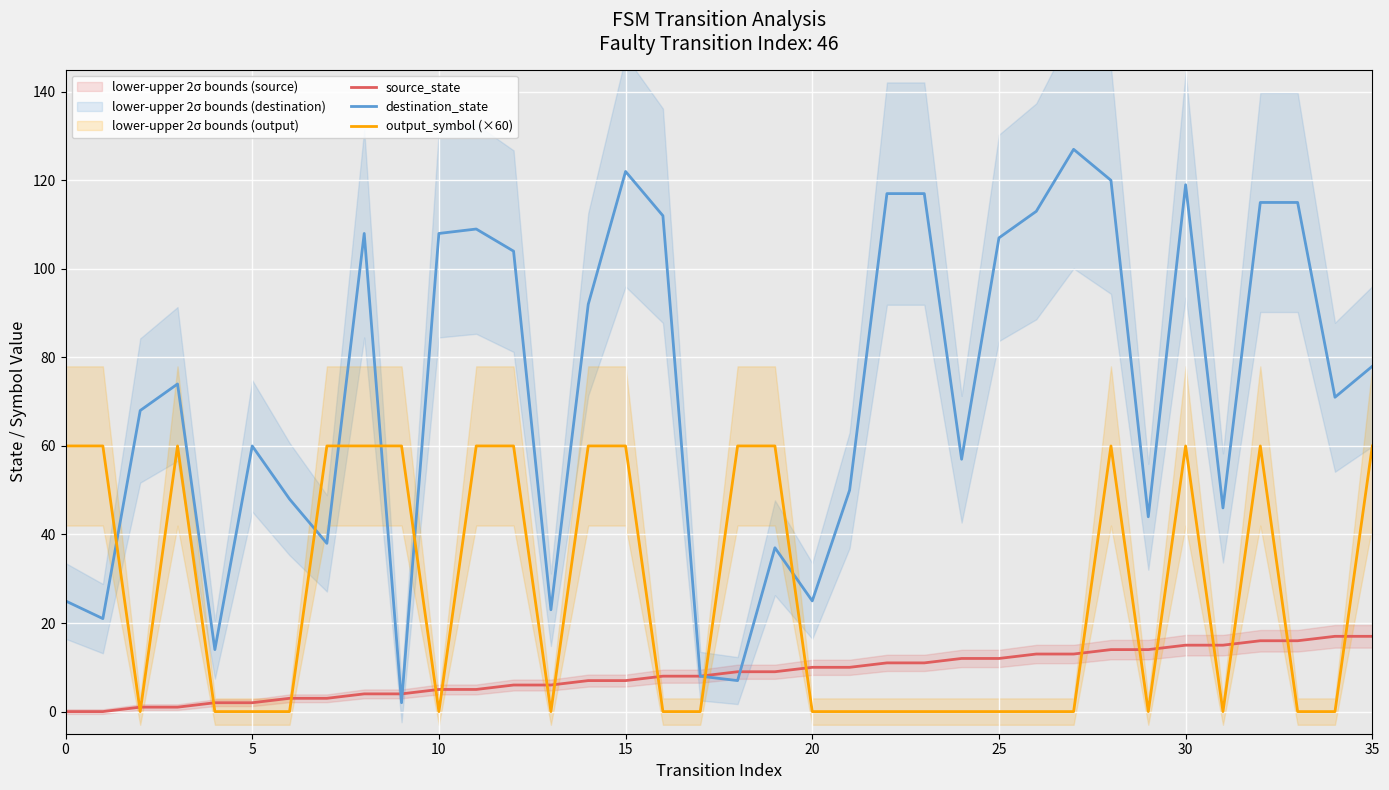

How many interior local peaks does the destination_state series have?

8